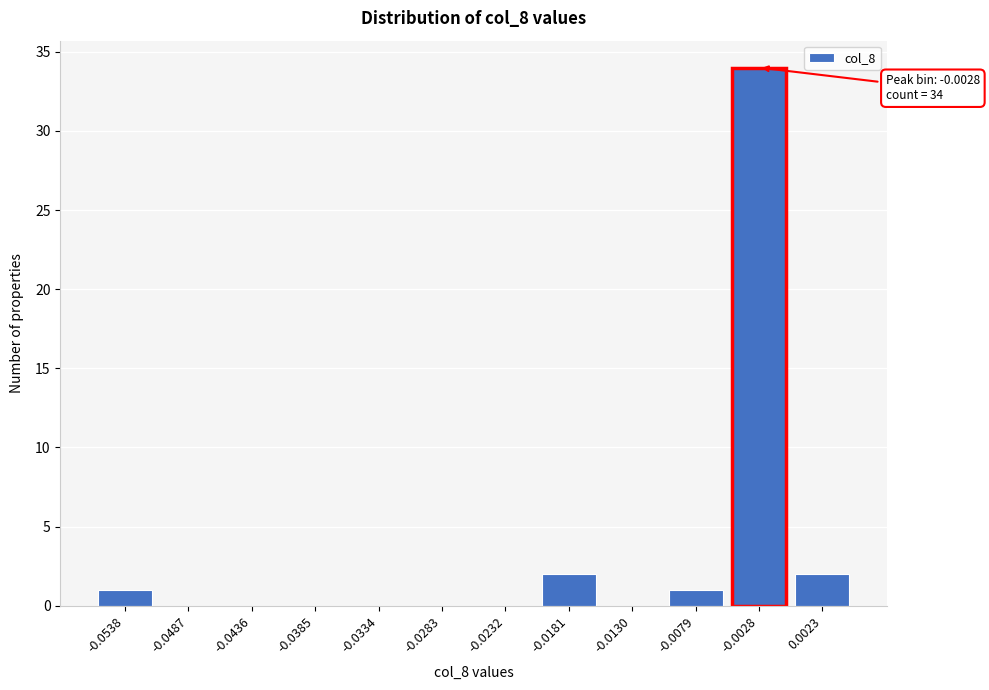

Reading left to right, what are all the values shown in this chart?

-0.0538=1	-0.0487=0	-0.0436=0	-0.0385=0	-0.0334=0	-0.0283=0	-0.0232=0	-0.0181=2	-0.0130=0	-0.0079=1	-0.0028=34	0.0023=2